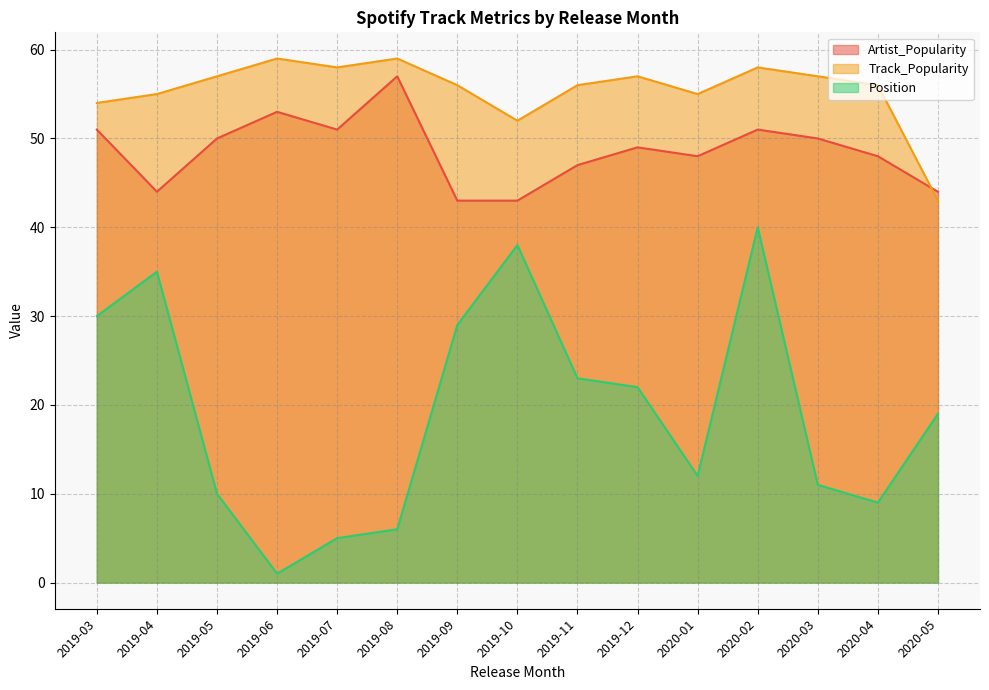

True or false: Artist_Popularity has more than 0 points higher than both neighbors.

True